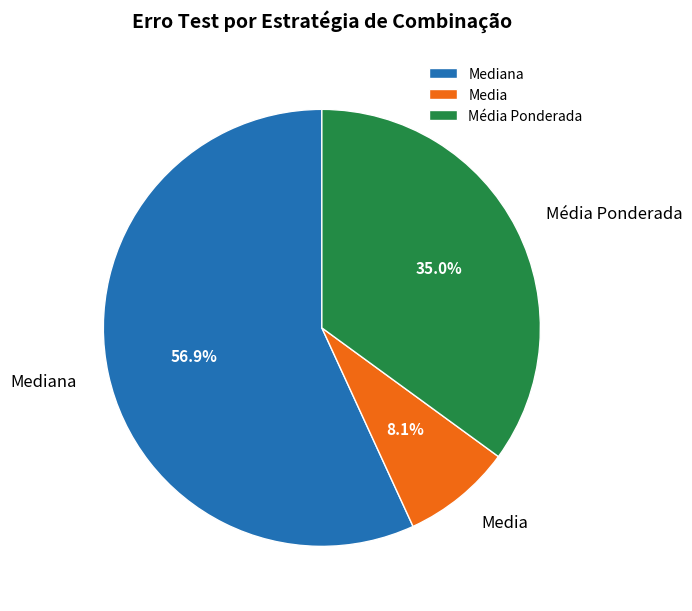

How many segments does this pie chart have?

3